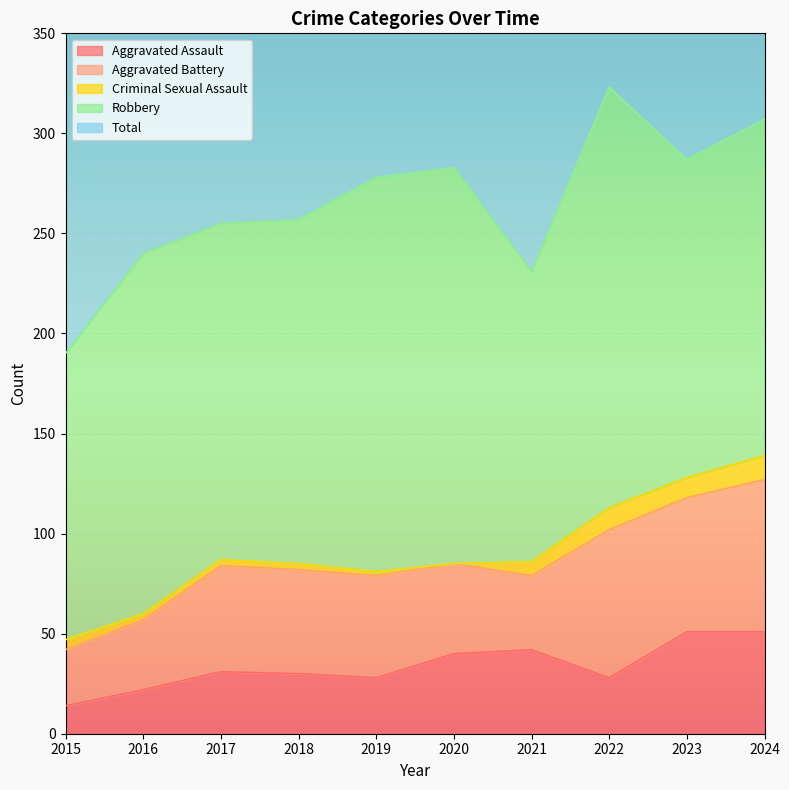

True or false: Total has more than 1 points higher than both neighbors.

True